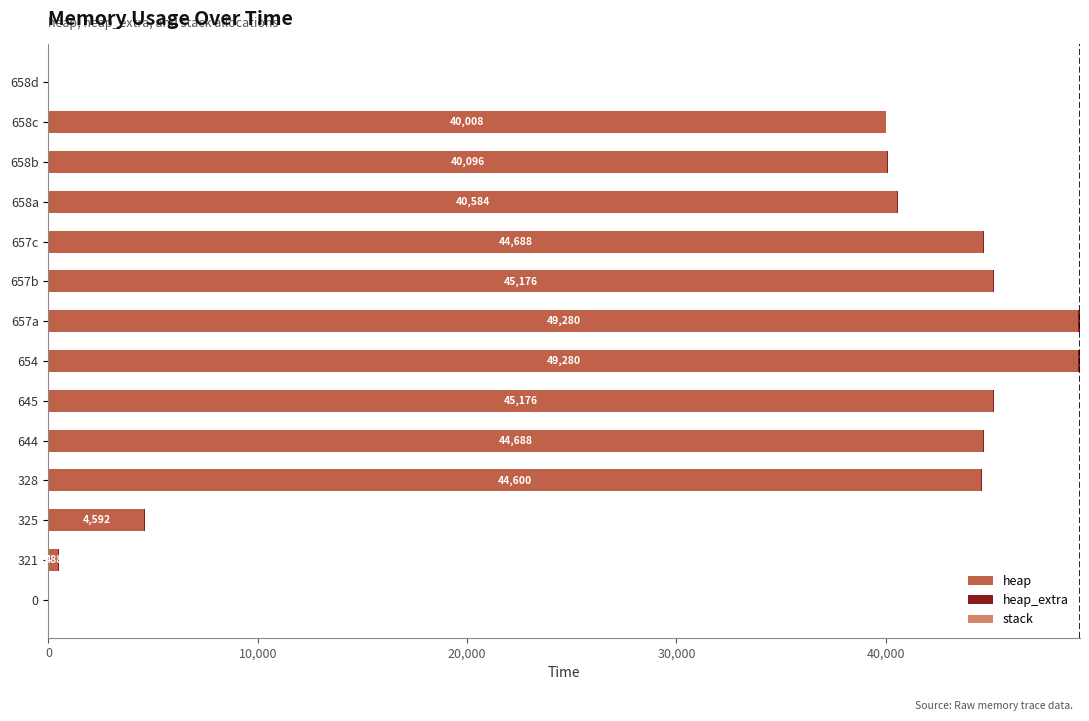

The value of heap at 0 is -27879. True or false?

False